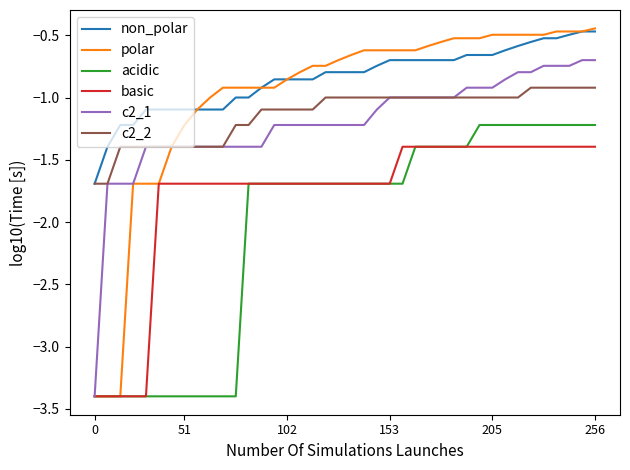

Which series has the largest total across all categories?

non_polar